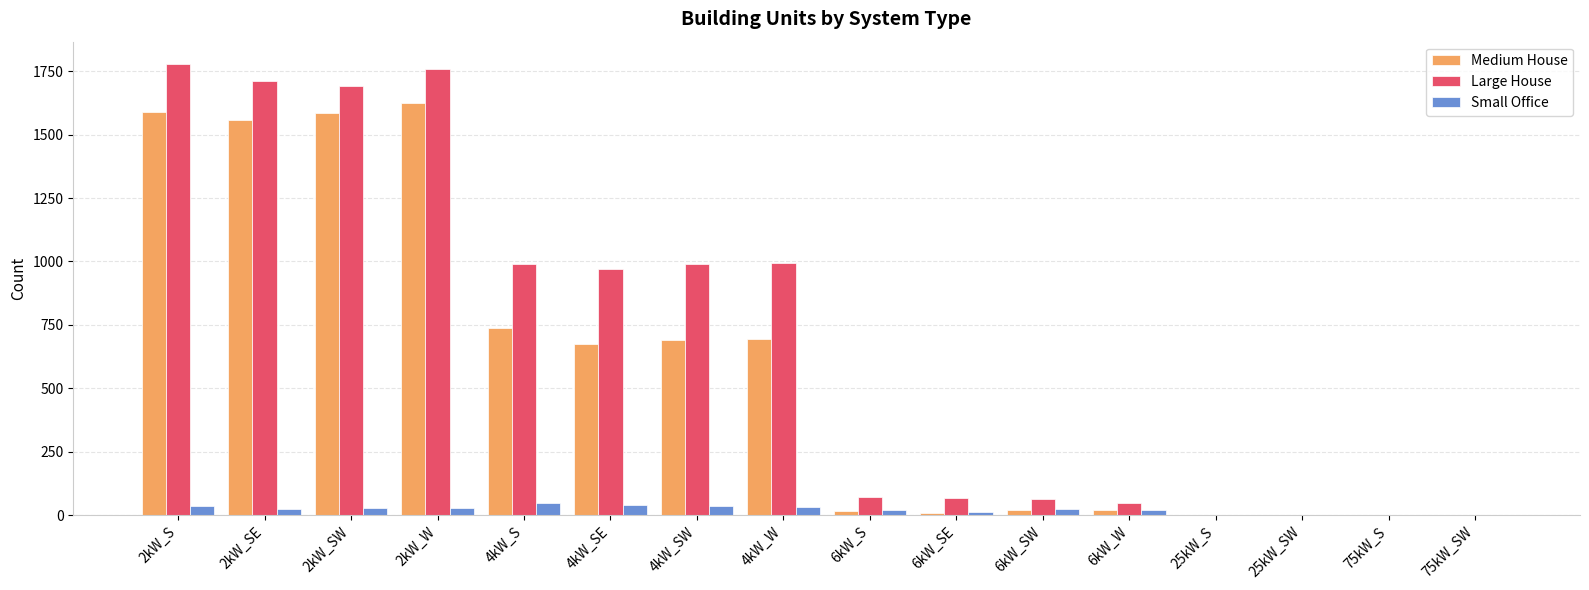

What is the sum of all Medium House values?

9226